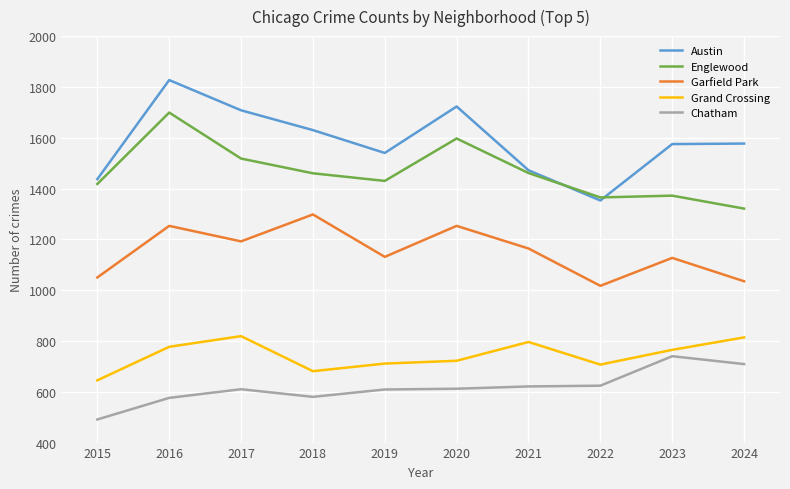

At which category is the sum across all series the highest?

2016